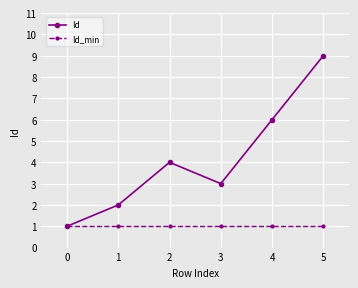

Reading left to right, extract all data points from this chart.

Id: 1	2	4	3	6	9
Id_min: 1	1	1	1	1	1